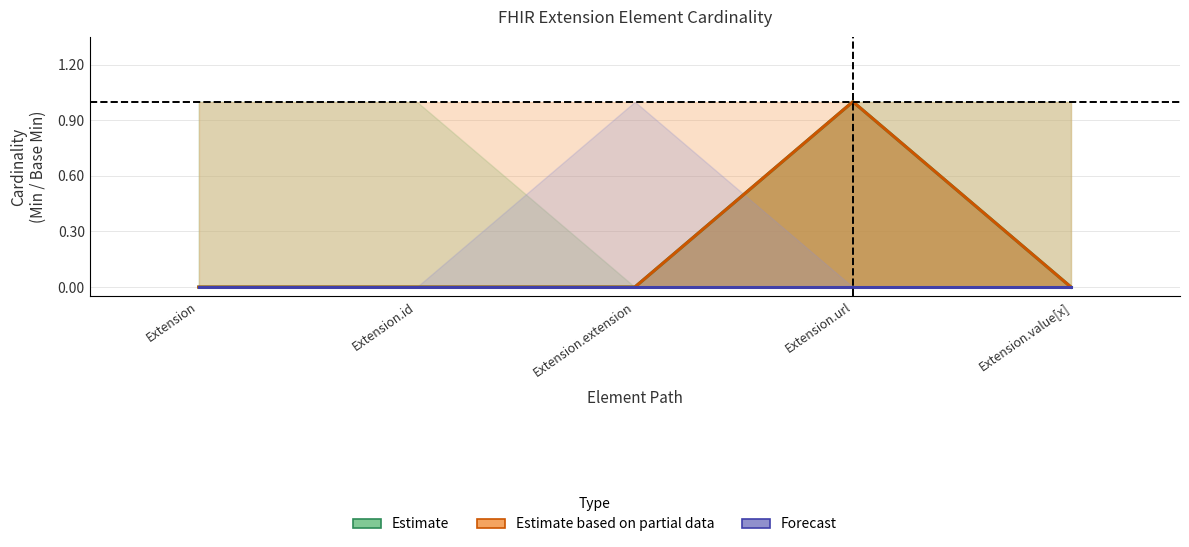

True or false: Estimate based on partial data has more than 0 points higher than both neighbors.

True